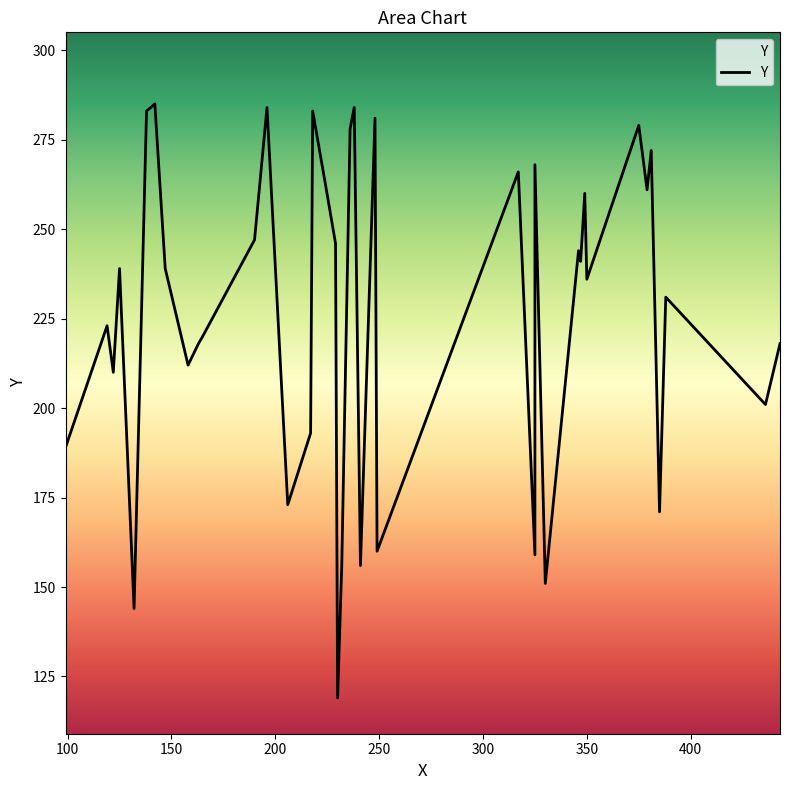

The value at 19 is 259. True or false?

False